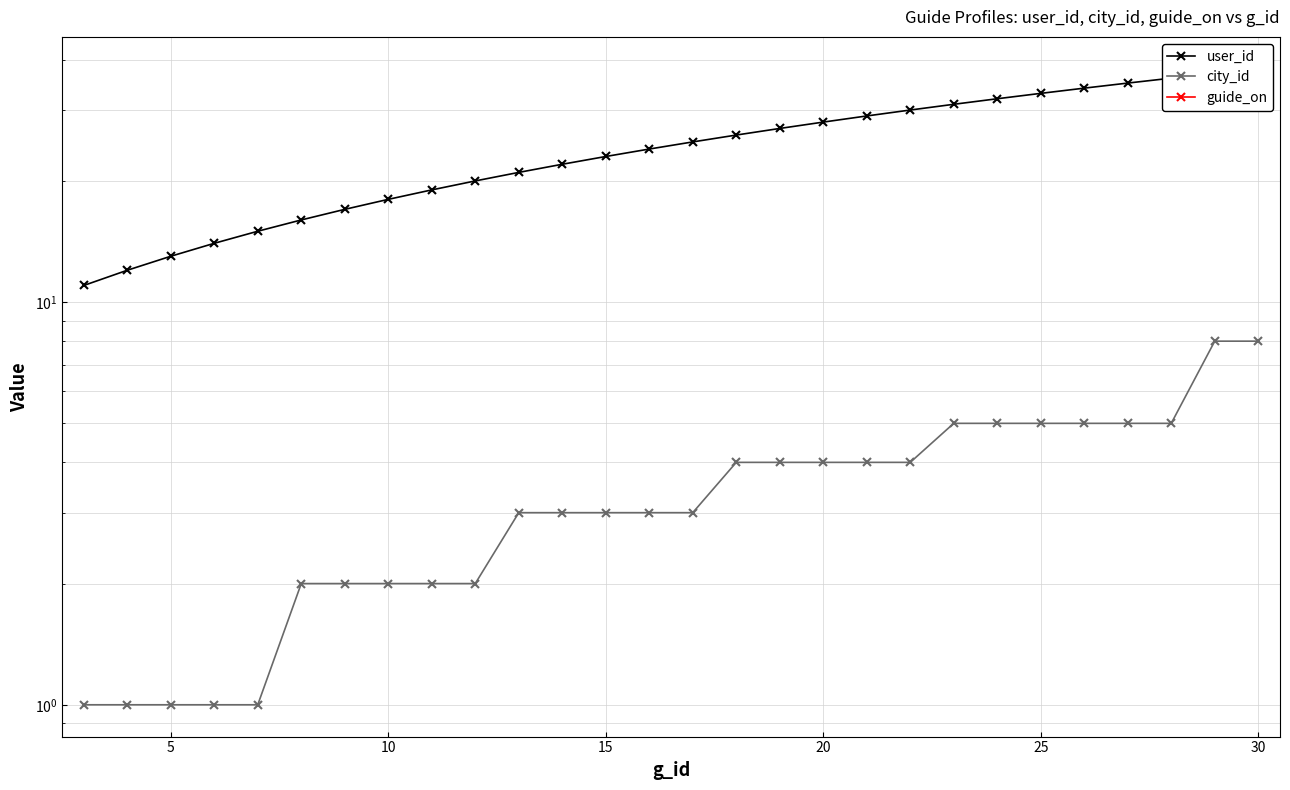

True or false: guide_on and user_id intersect in this chart.

False